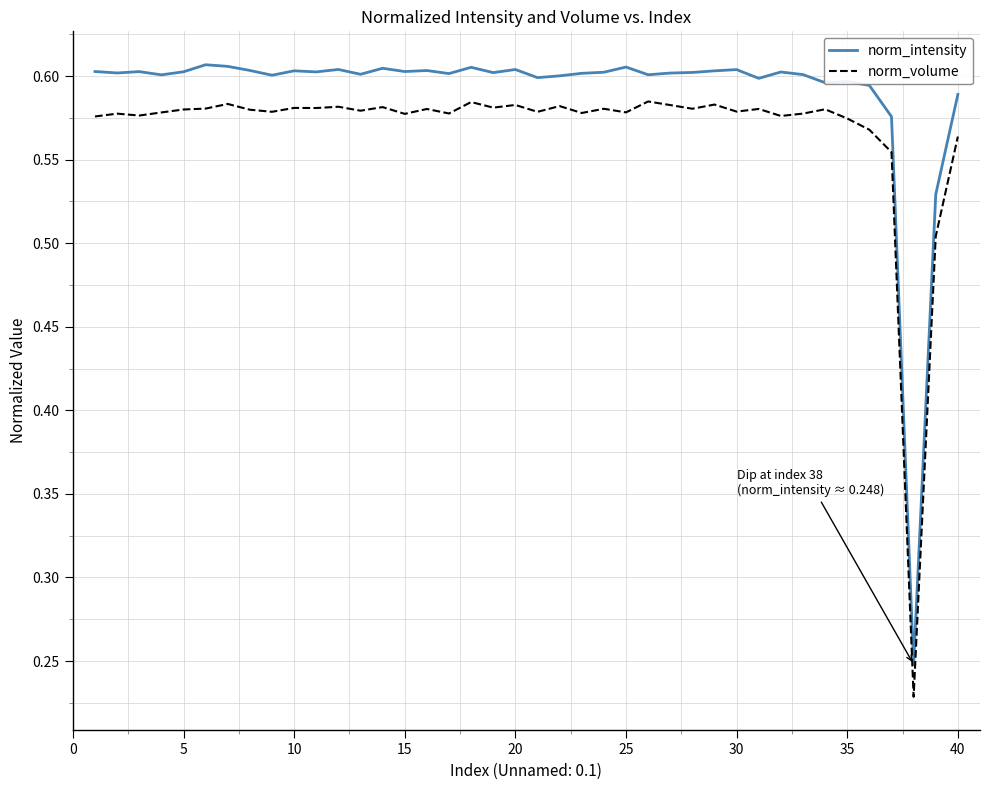

How many norm_volume values are between 0 and 1?

40